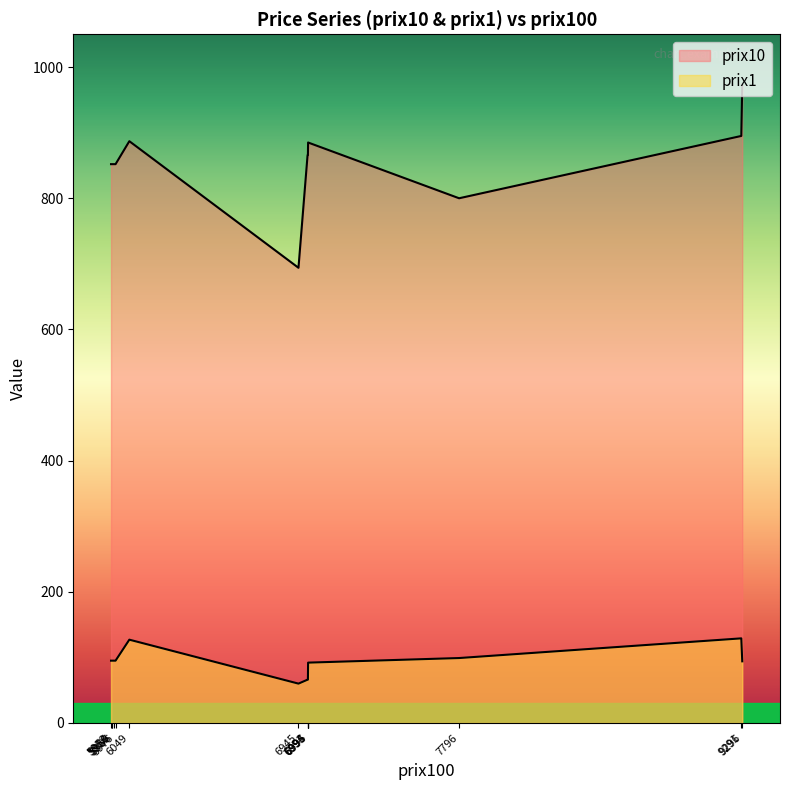

The prix10 series shows 1496 at 7796. True or false?

False